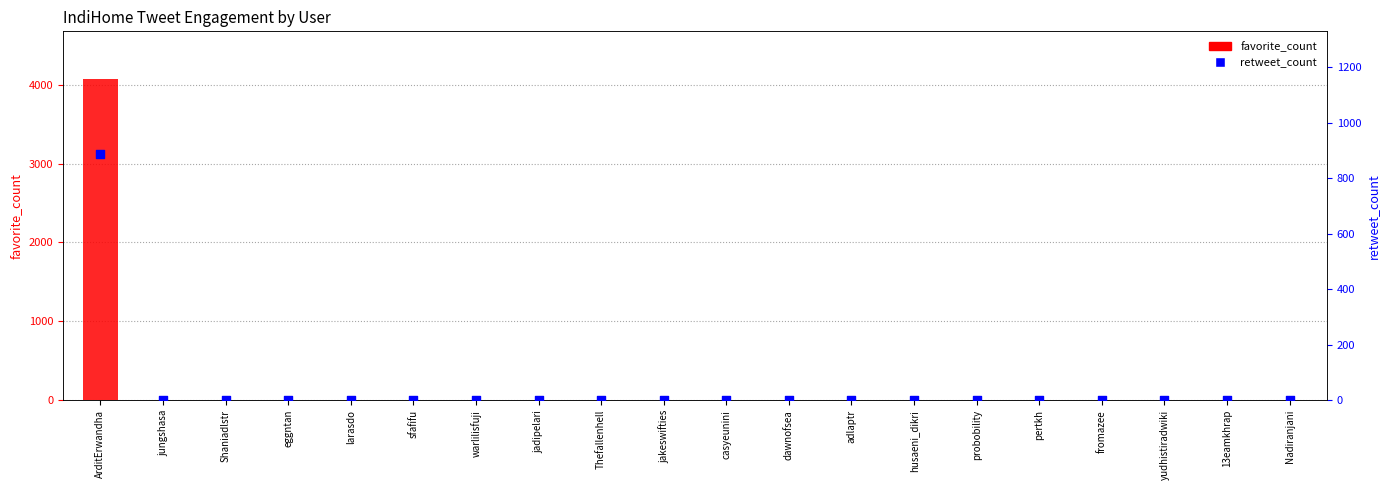

Is the value of retweet_count at adlaptr greater than the value of favorite_count at ArditErwandha?

No